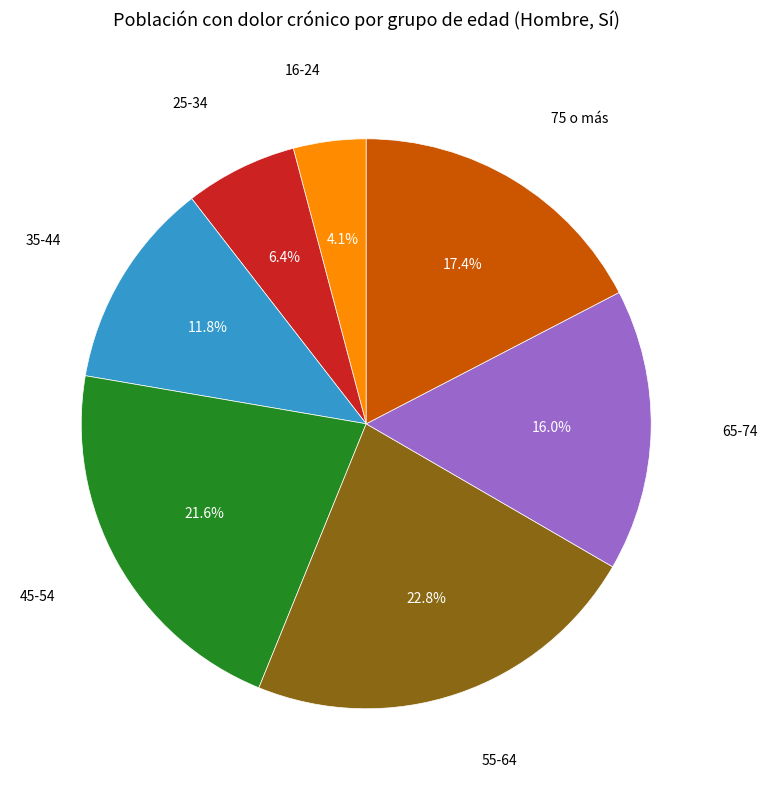

What is the largest slice in the pie chart?

55-64